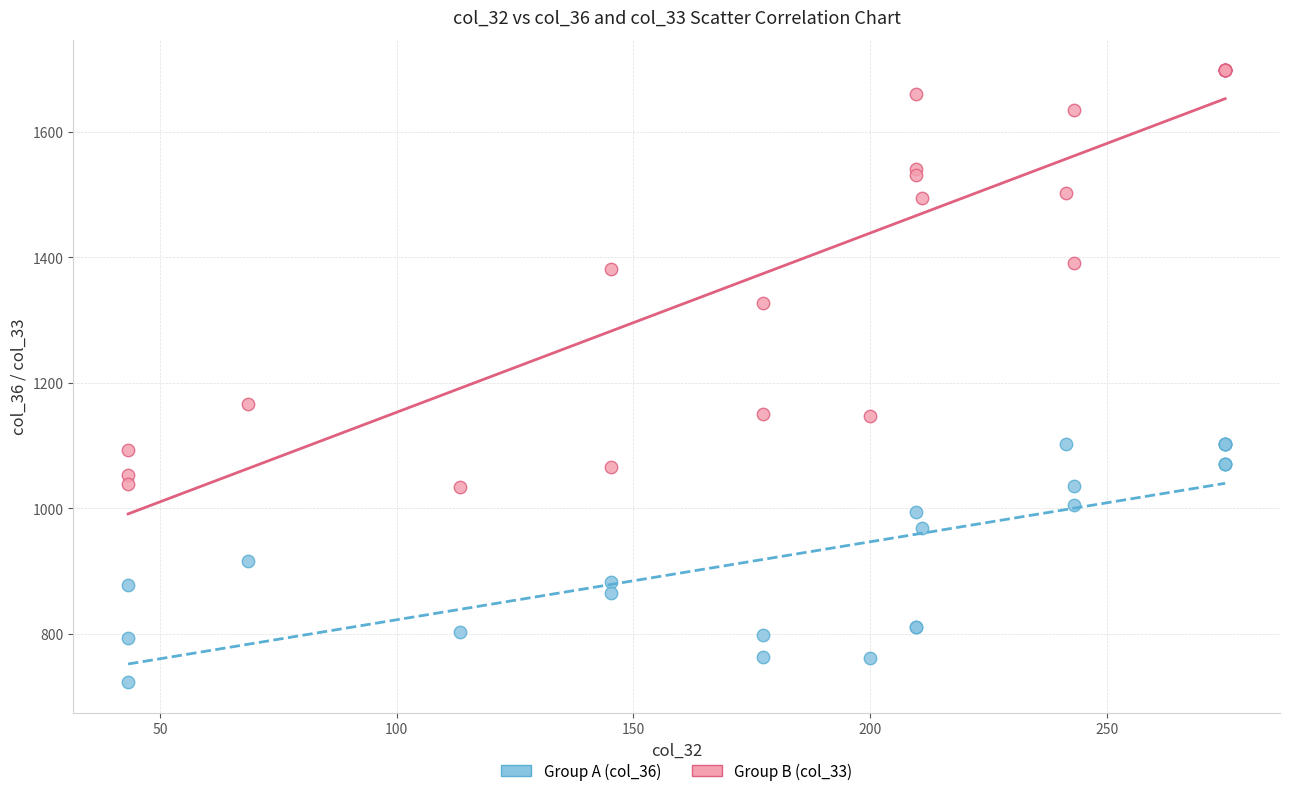

Across all series, what Y value is closest to 1210?

1165.5